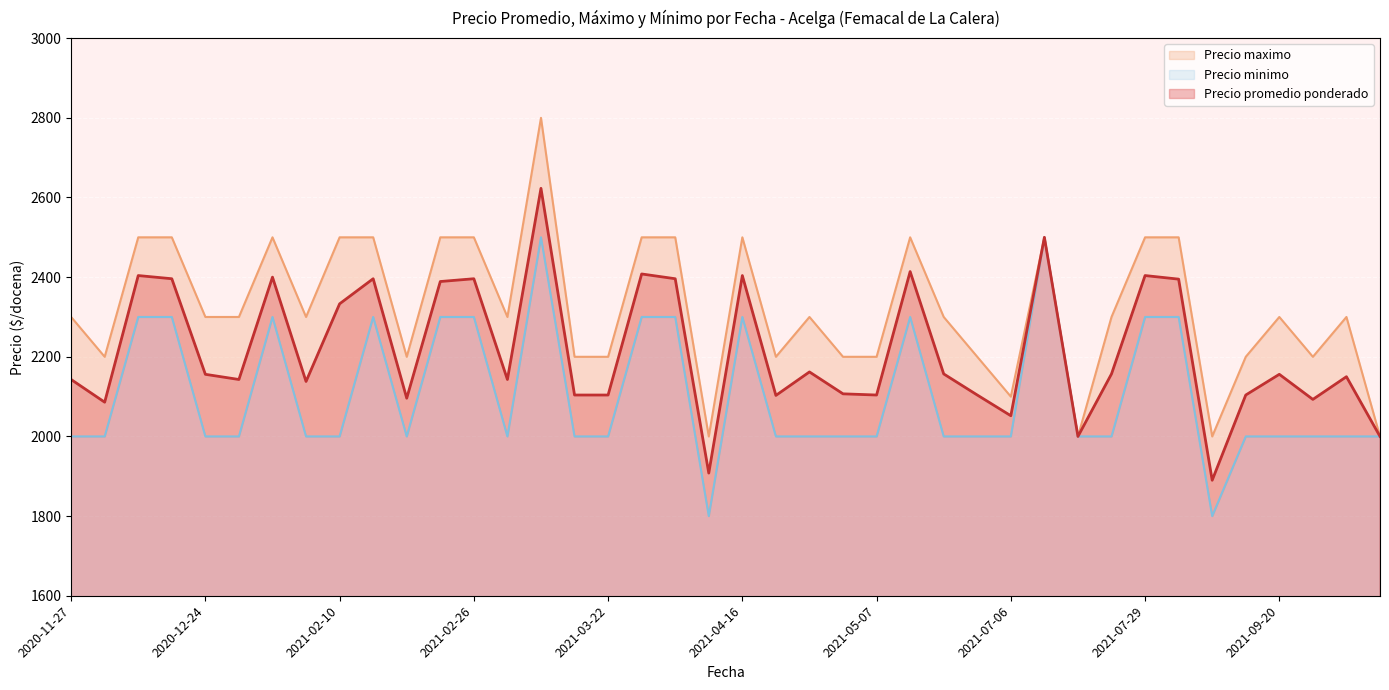

What is the approximate value of Precio maximo at 2021-03-22?

2200